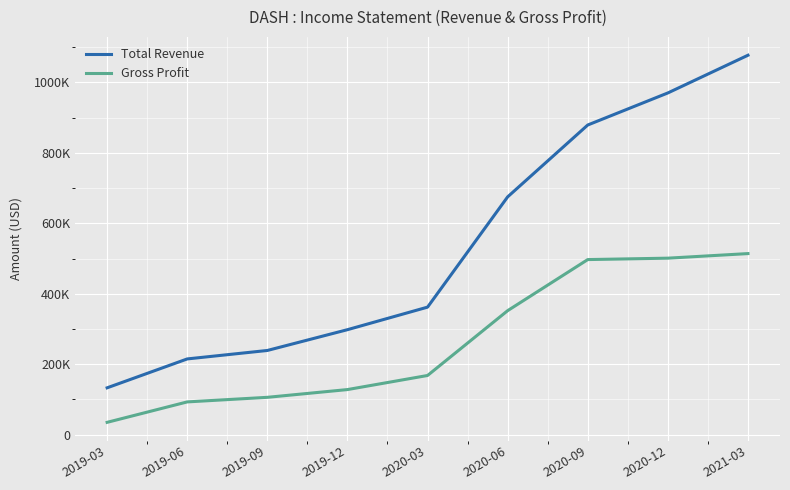

Does the chart display data point markers on the line(s)?

No